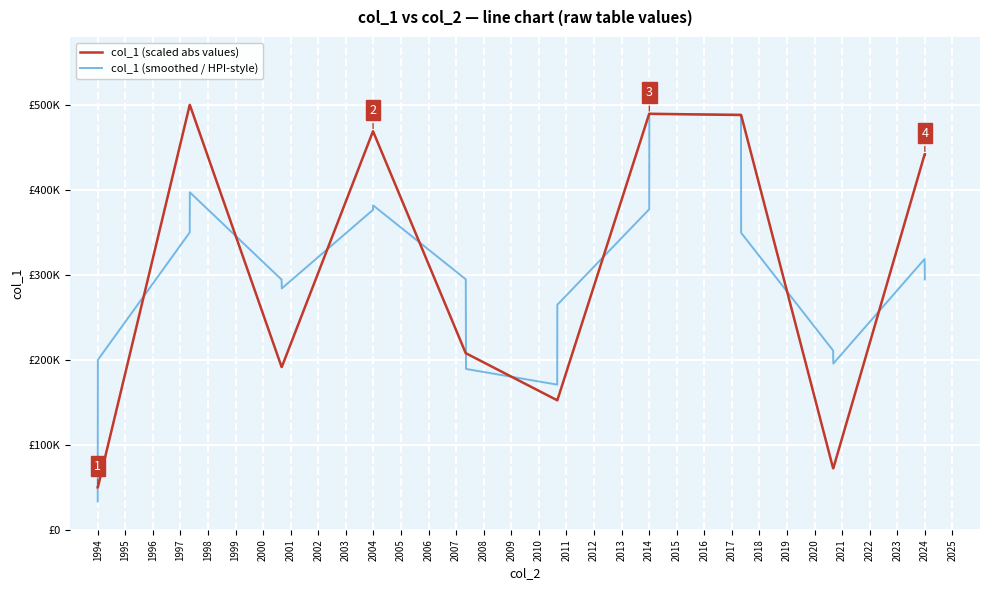

What is the average value of the col_1 (smoothed / HPI-style) series?

298098.3